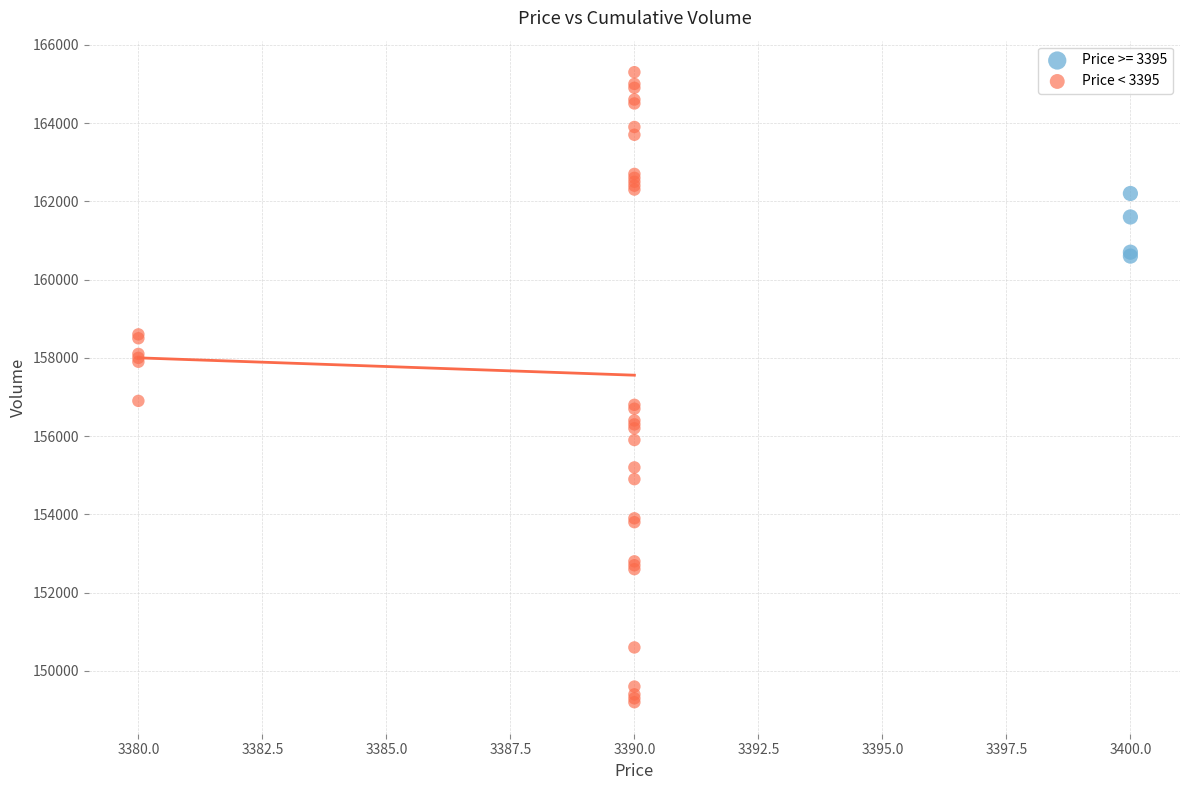

Which series contains the highest Y value?

Price < 3395